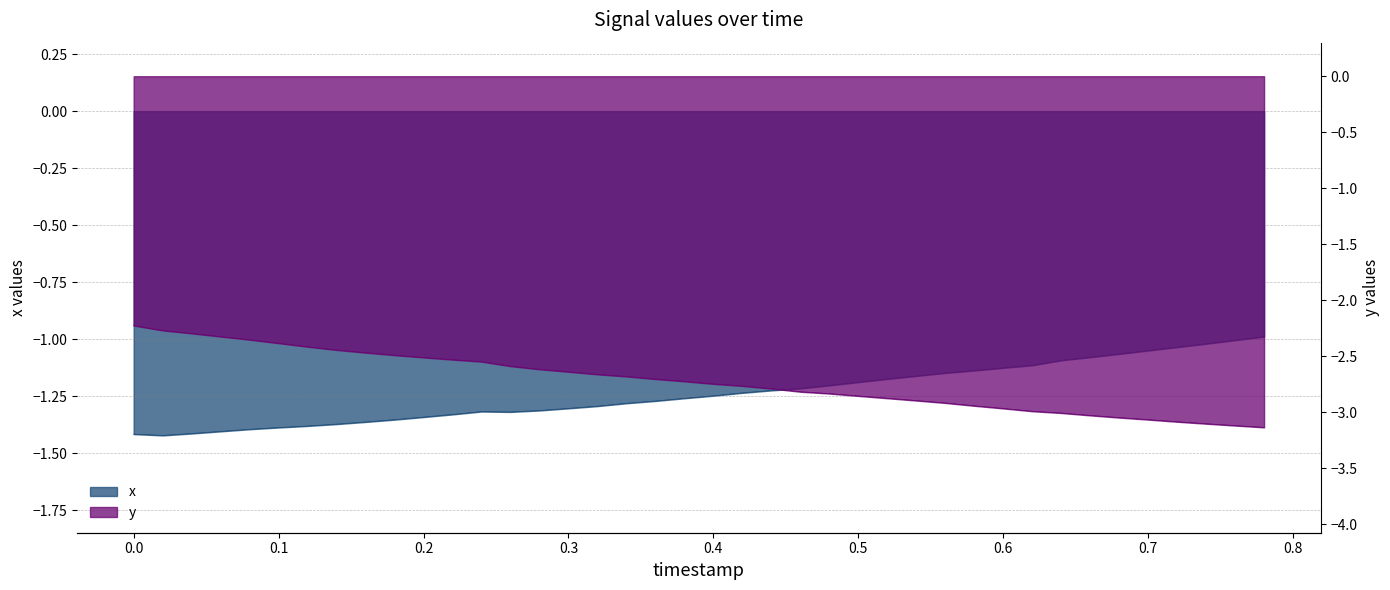

True or false: y and x cross at least once.

False